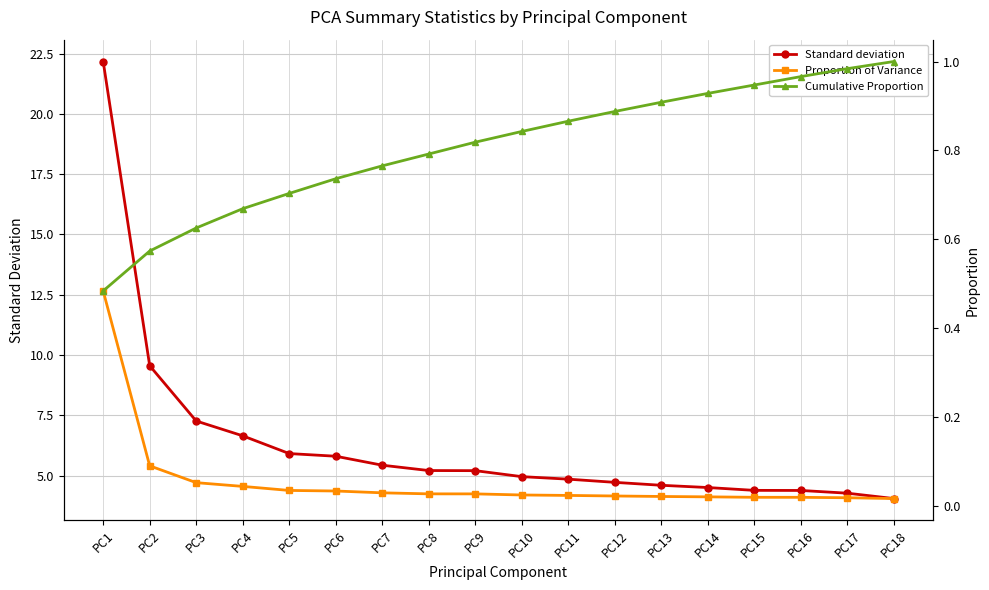

Count the number of categories in the chart.

18